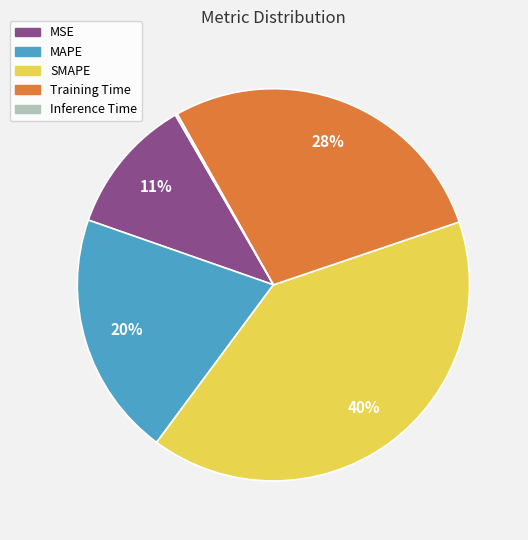

What is the ratio of the value at SMAPE to the value at MAPE?

2.0